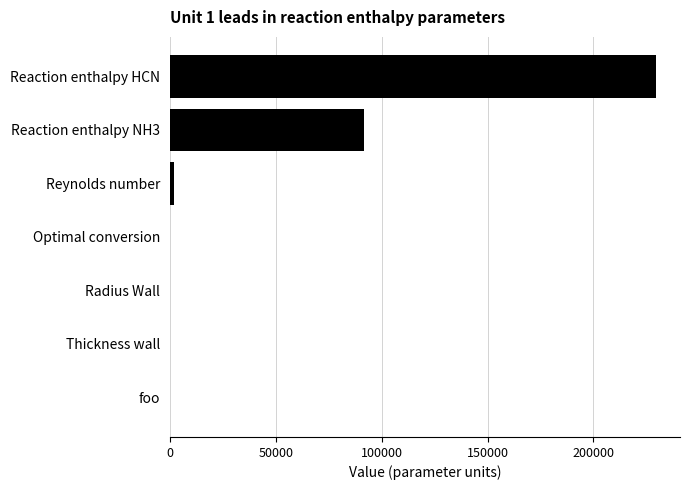

Is it true that the value at foo is 146160.2?

False